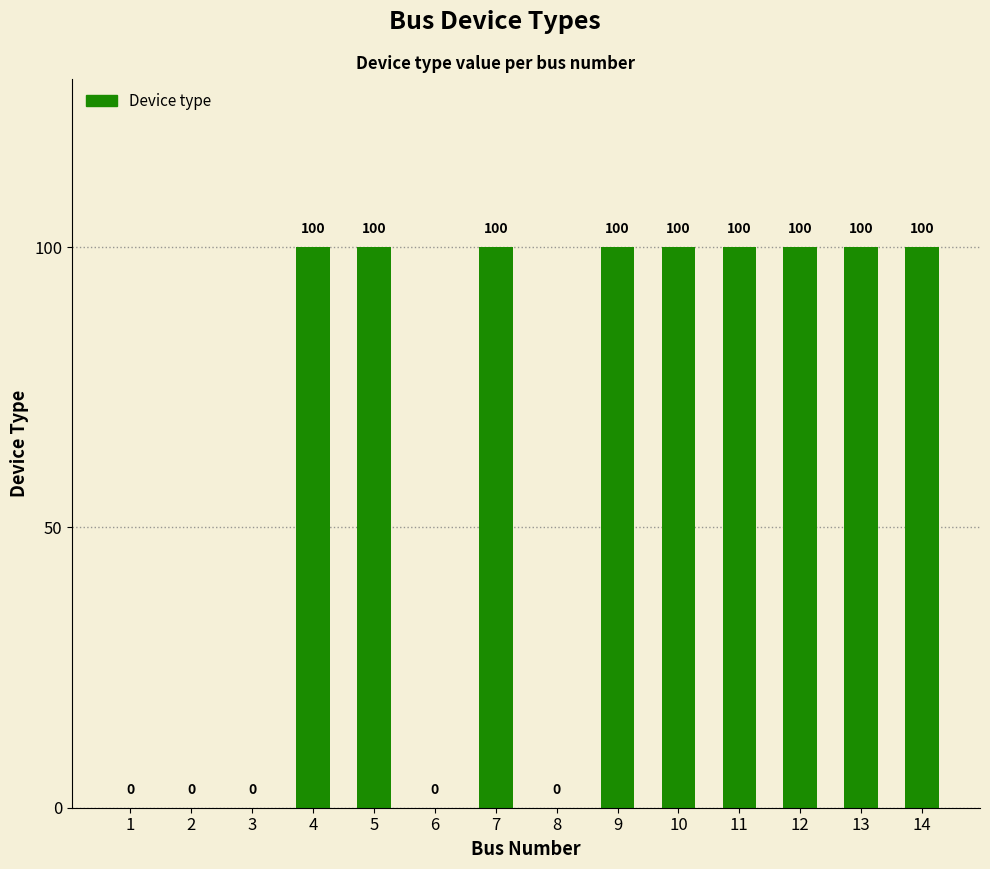

The value at 2 is -61. True or false?

False